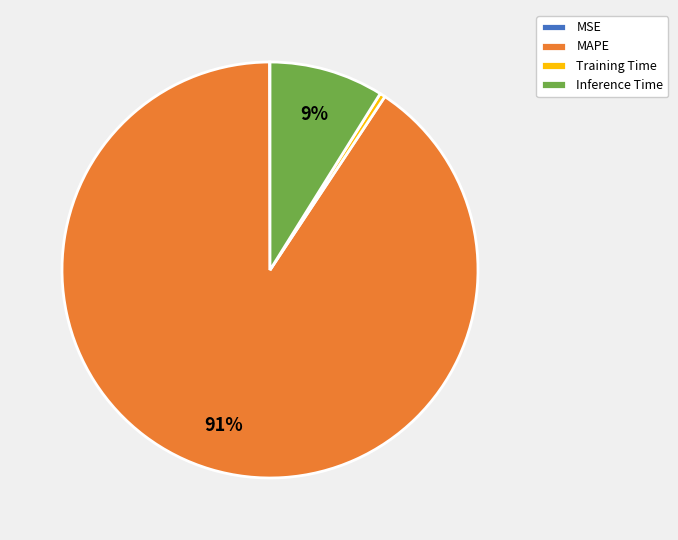

To the nearest percent, what is the difference between the largest and smallest slice percentages?

91%